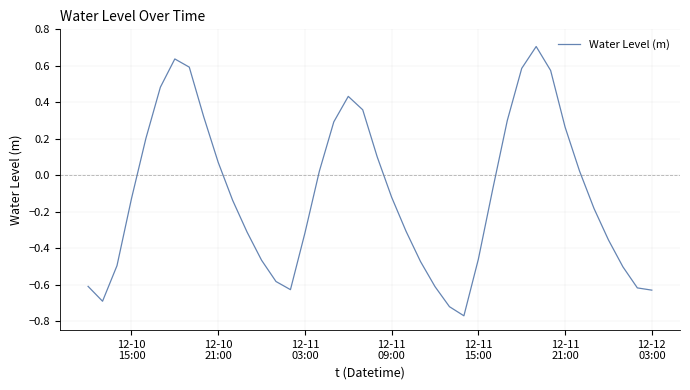

Does the chart have visible grid lines?

Yes